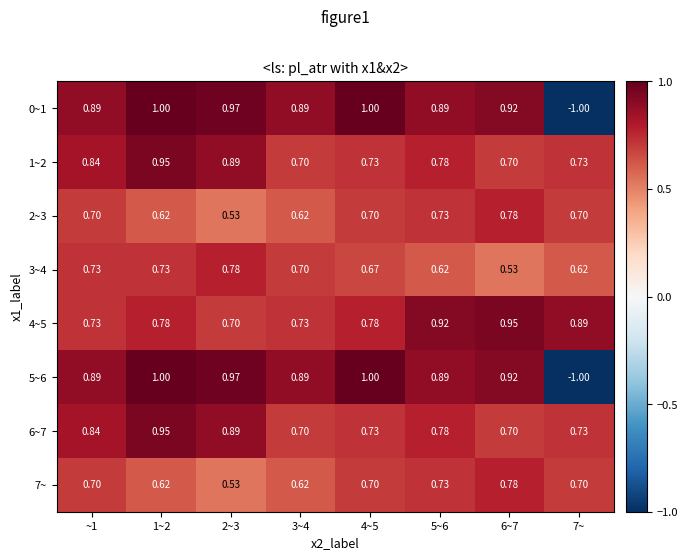

Which has a higher value, ~1 or 6~7?

6~7